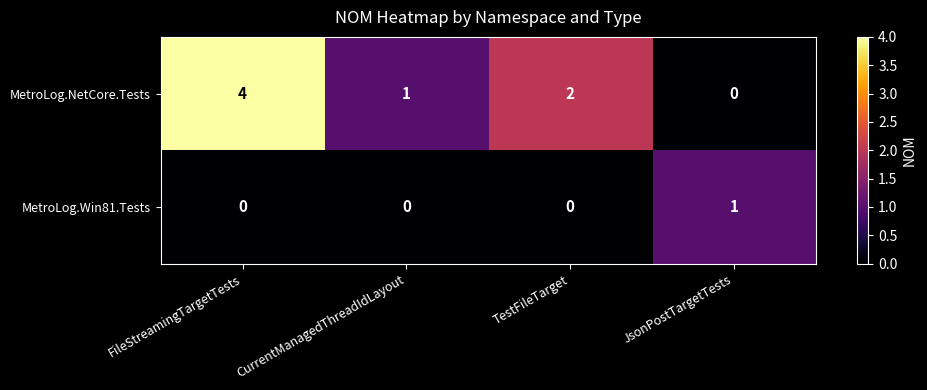

The MetroLog.Win81.Tests series shows 2 at JsonPostTargetTests. True or false?

False